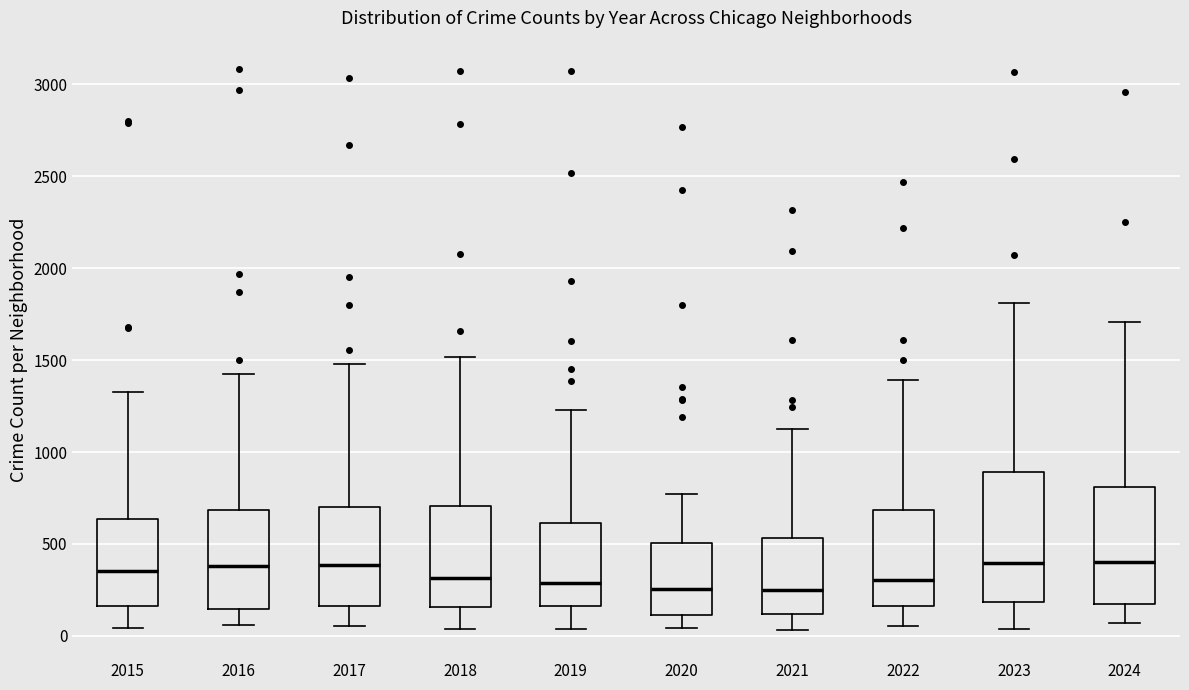

Reading left to right, read every box against the y-axis: the position of its median line, the range the box covers, and the ends of its whiskers. The values are not printed on the chart, so give them approximately, as read against the axis.

2015: median 350, box 150 to 650, whiskers 50 to 1350
2016: median 400, box 150 to 700, whiskers 50 to 1400
2017: median 400, box 150 to 700, whiskers 50 to 1500
2018: median 300, box 150 to 700, whiskers 50 to 1500
2019: median 300, box 150 to 600, whiskers 50 to 1250
2020: median 250, box 100 to 500, whiskers 50 to 750
2021: median 250, box 100 to 550, whiskers 50 to 1150
2022: median 300, box 150 to 700, whiskers 50 to 1400
2023: median 400, box 200 to 900, whiskers 50 to 1800
2024: median 400, box 150 to 800, whiskers 50 to 1700